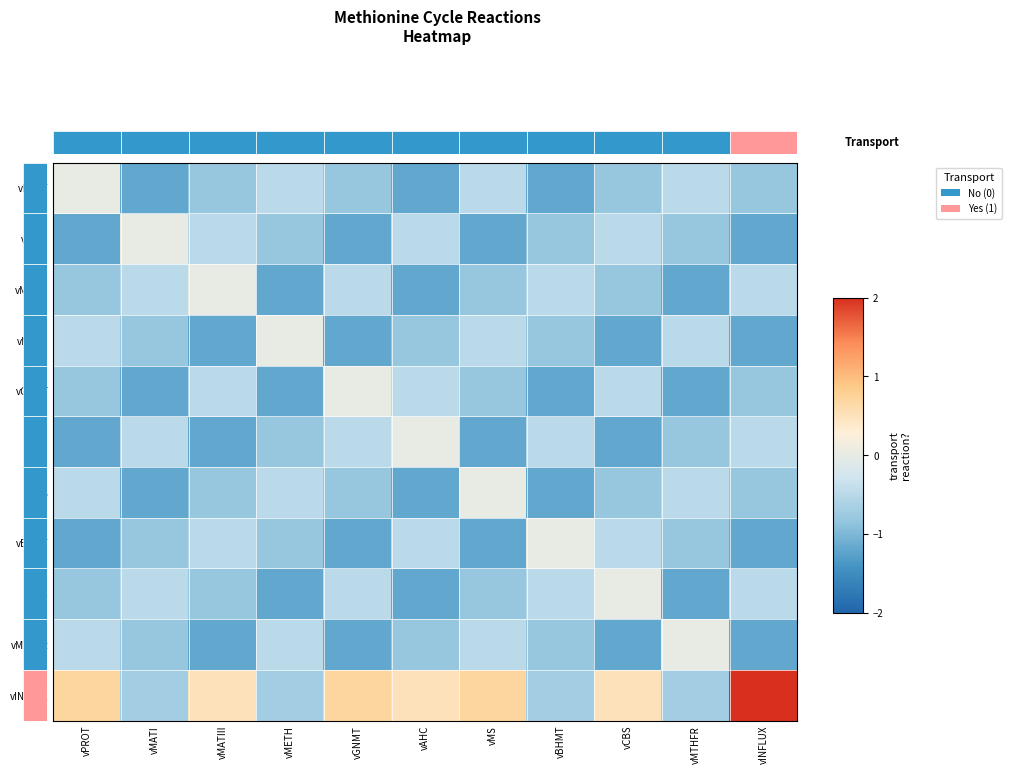

How many series are shown in this chart?

11